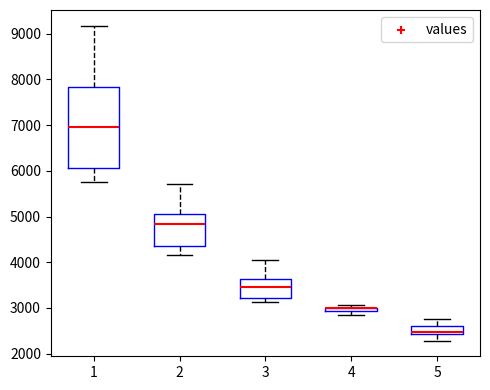

Comparing the boxes themselves (not the whiskers), which one is the tallest?

1